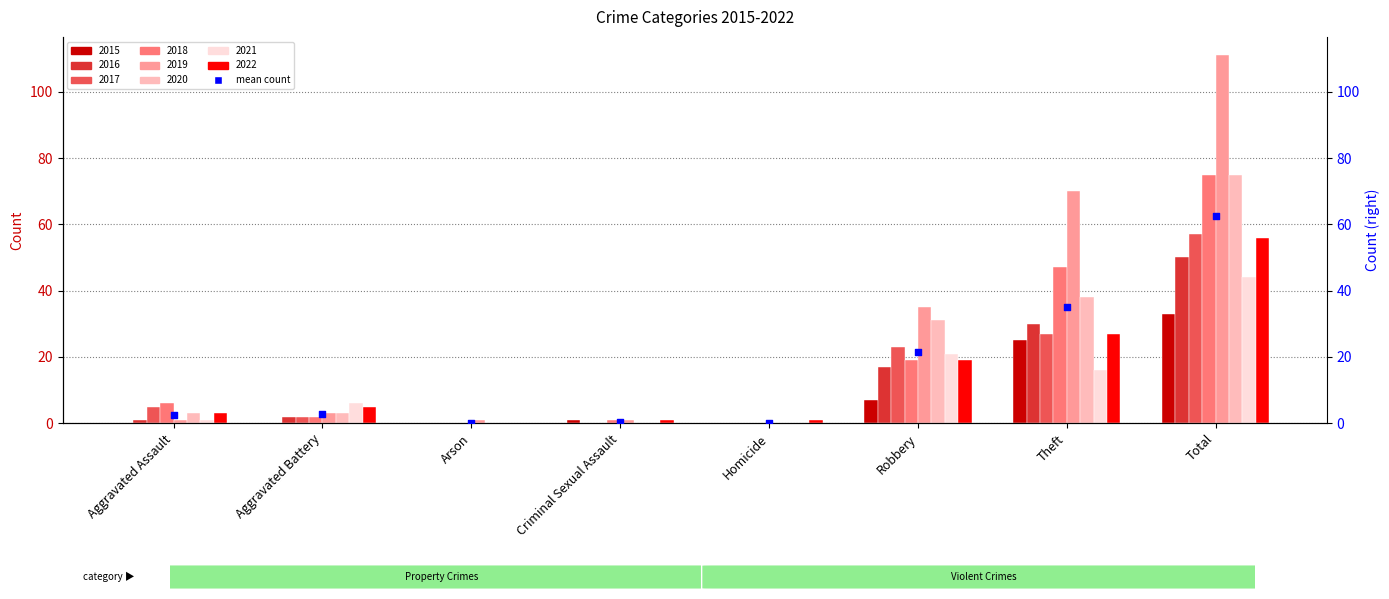

What is the change in value from Aggravated Battery to Arson?

-2.8